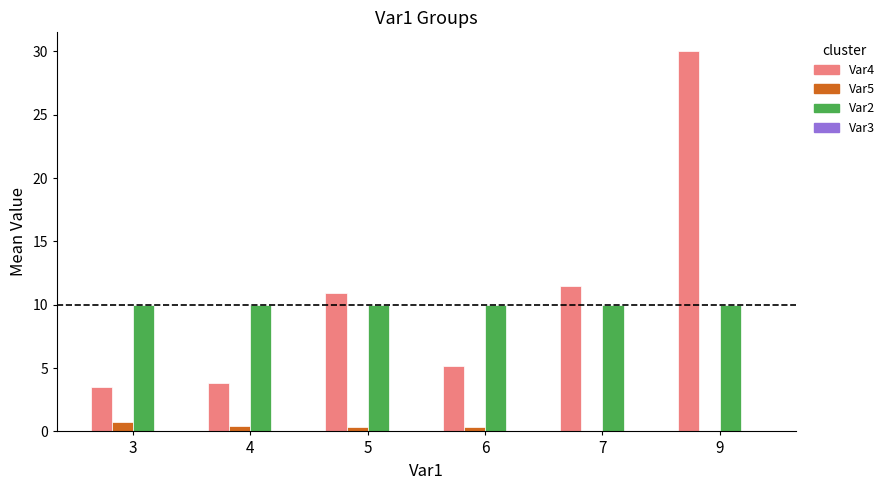

At which category is the sum across all series the highest?

9